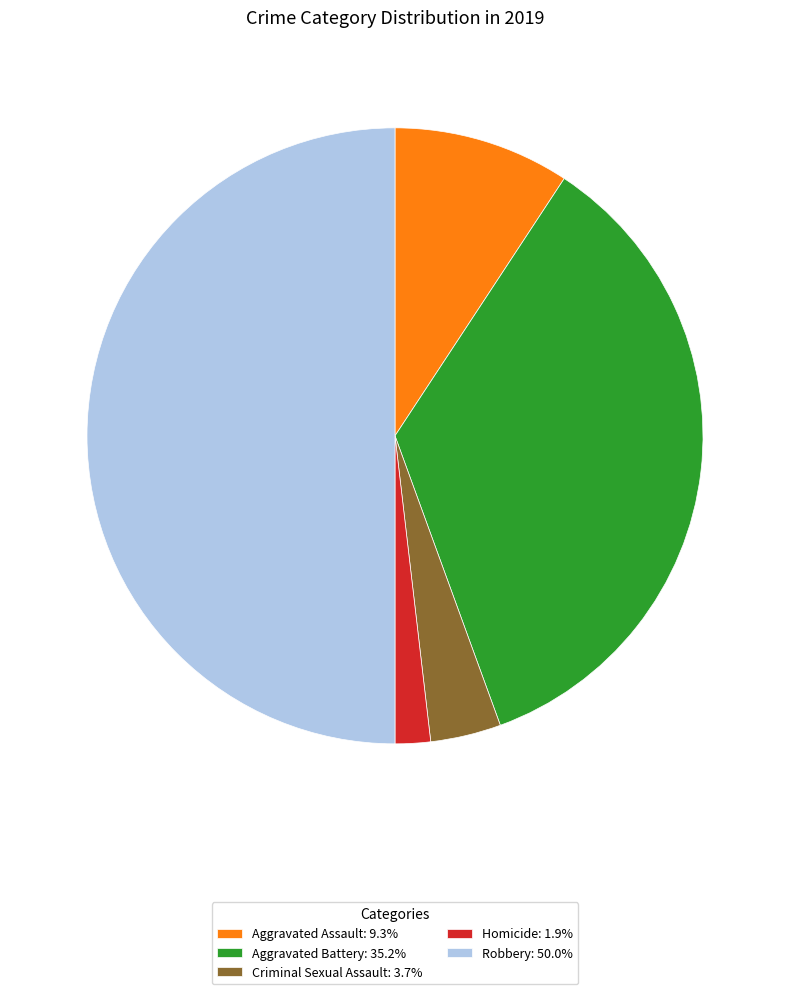

What is the ratio of the value at Robbery: 50.0% to the value at Criminal Sexual Assault: 3.7%?

13.5